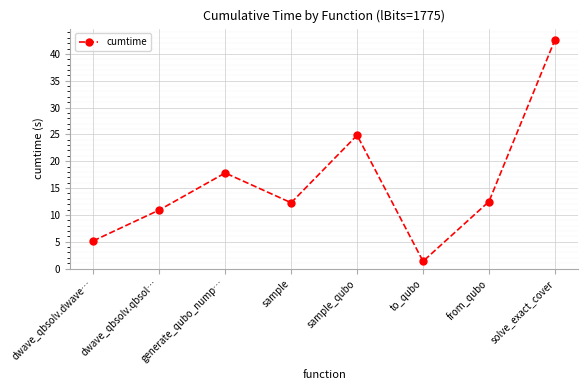

True or false: there are more than 1 points higher than both neighbors.

True